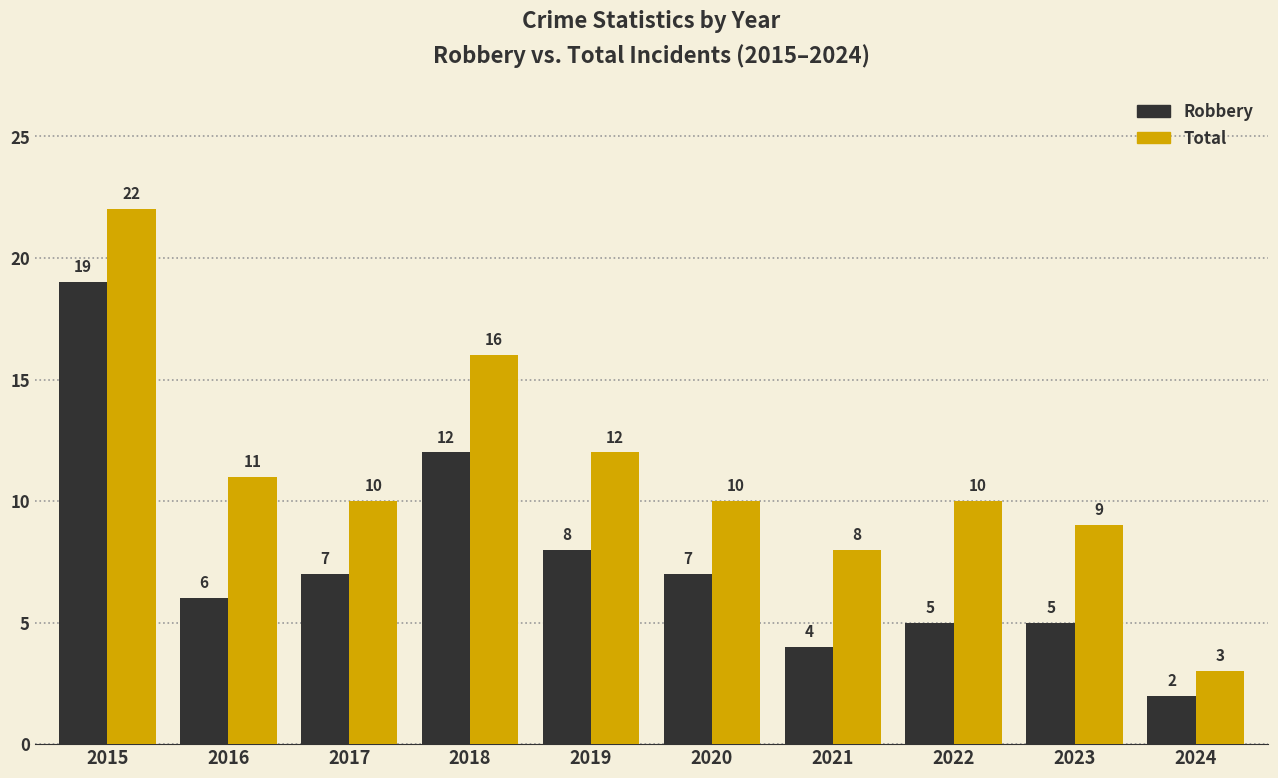

Reading left to right, list all the values displayed in this chart.

Robbery: 19	6	7	12	8	7	4	5	5	2
Total: 22	11	10	16	12	10	8	10	9	3